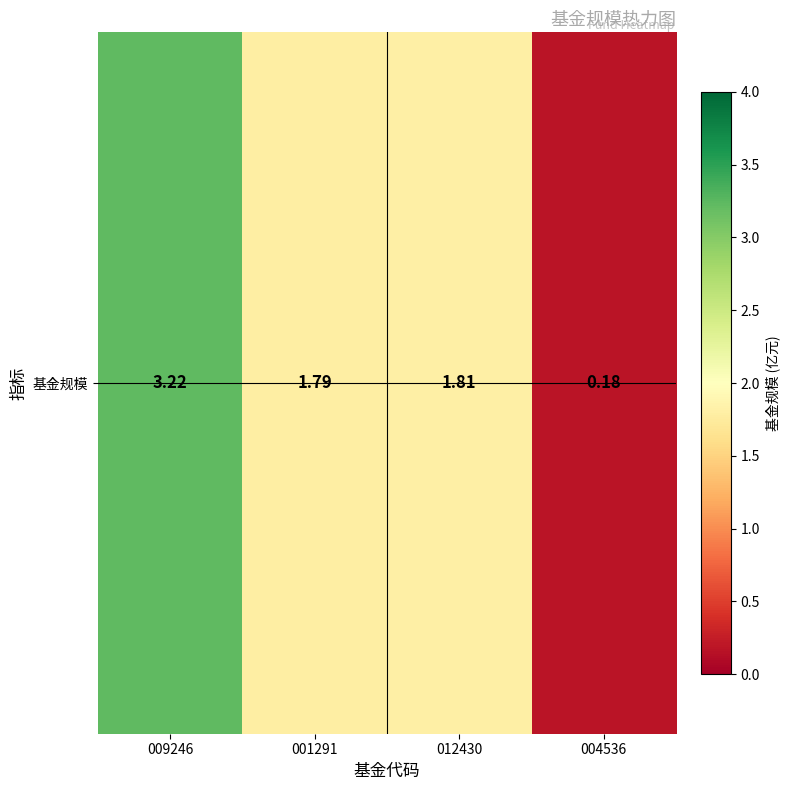

What is the smallest value displayed?

0.2